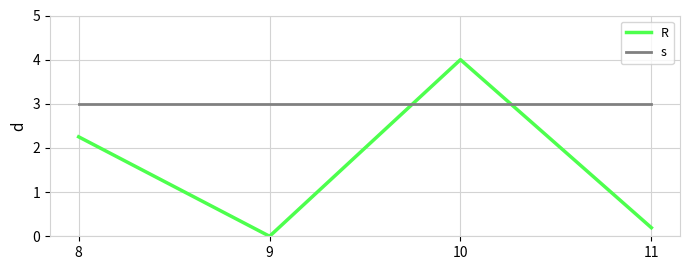

Reading right to left, extract all data points from this chart.

R: 11=0.2	10=4.0	9=0.0	8=2.3
s: 11=3.0	10=3.0	9=3.0	8=3.0